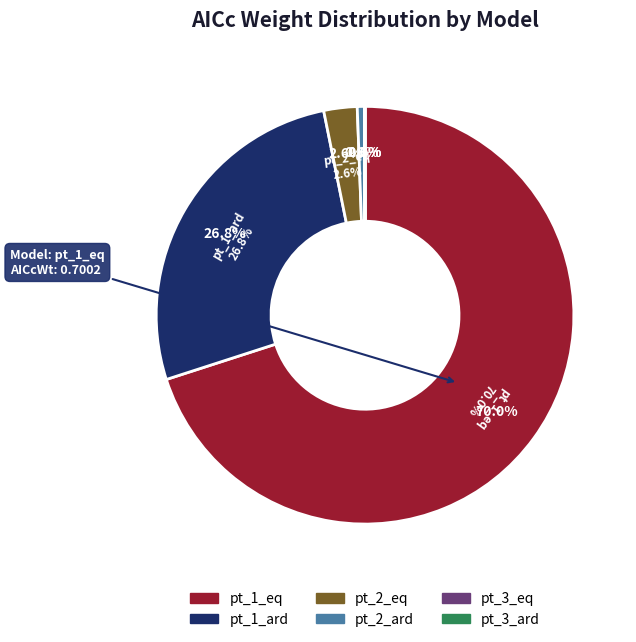

How many slices are in this pie chart?

6